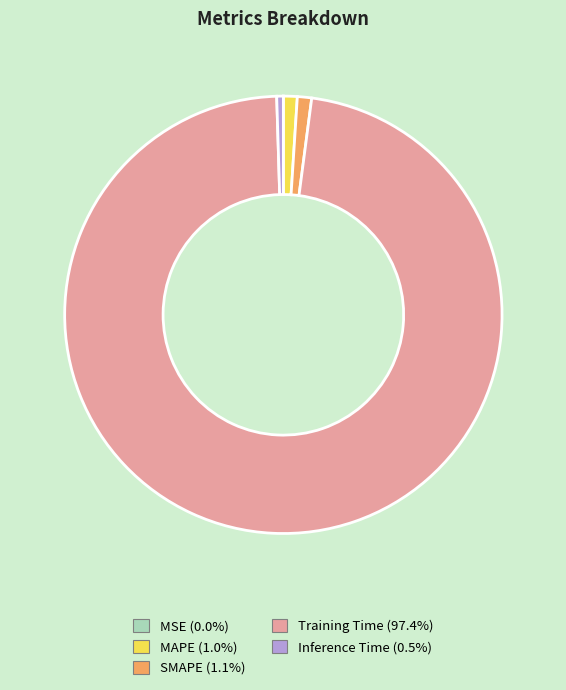

Which category has the biggest portion of the pie?

Training Time